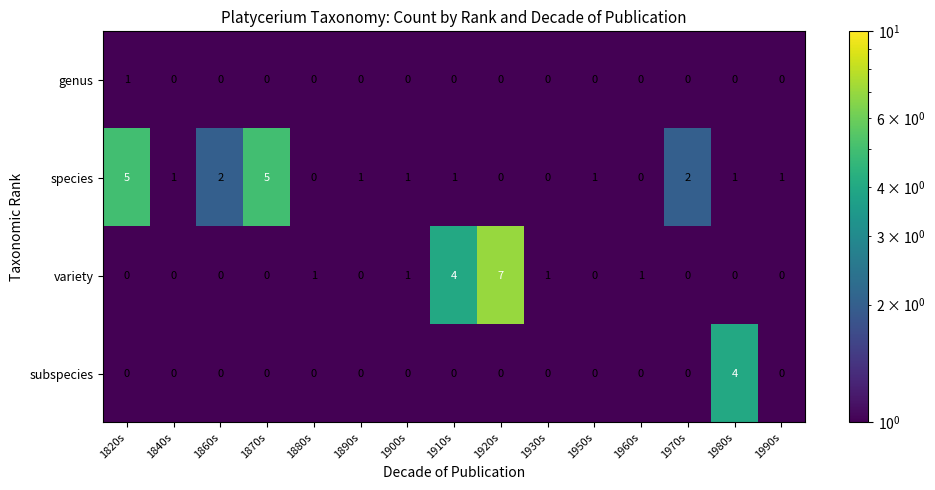

Is the value of species at 1870s greater than the value of variety at 1970s?

Yes